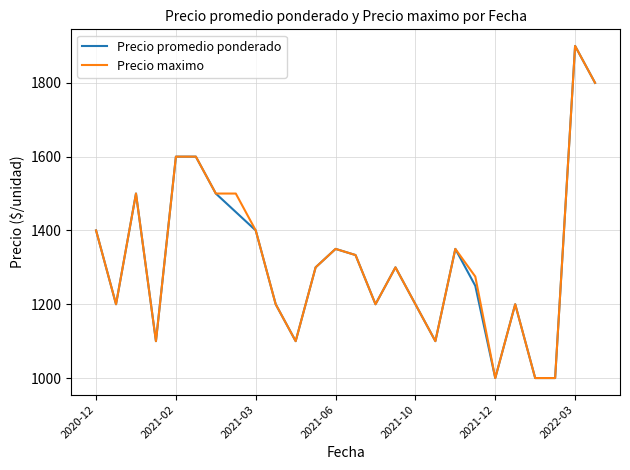

What is the smallest value displayed?

1000.0